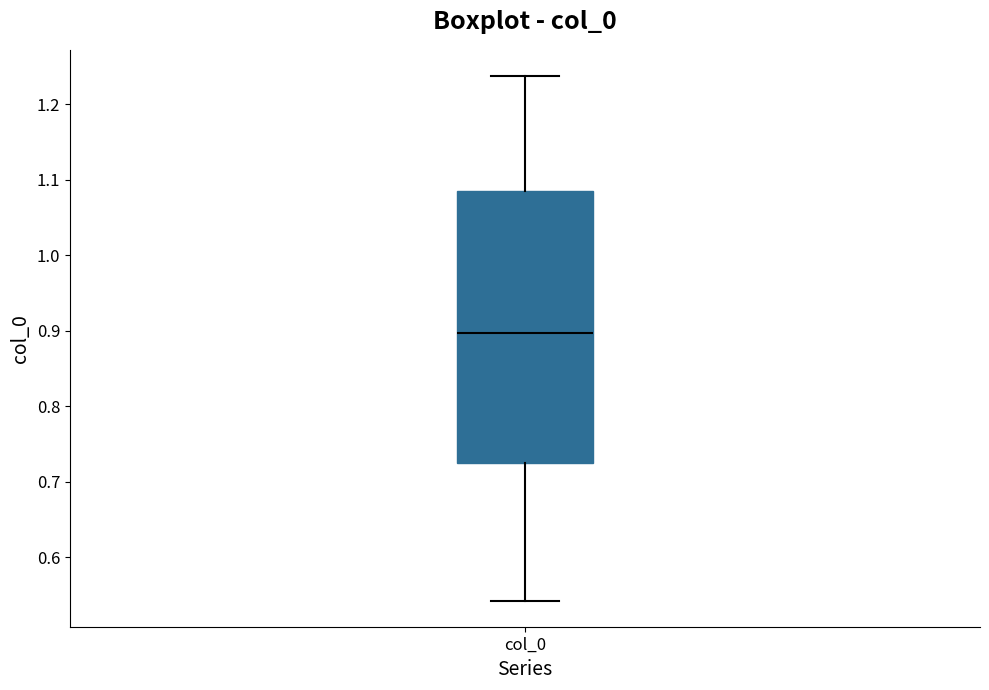

Transcribe this box plot: give where the median line is, the range the box spans, and where the two whiskers end, as read against the y-axis. The values are not printed on the chart, so give them approximately, as read against the axis.

median 0.90, box 0.72 to 1.09, whiskers 0.54 to 1.24